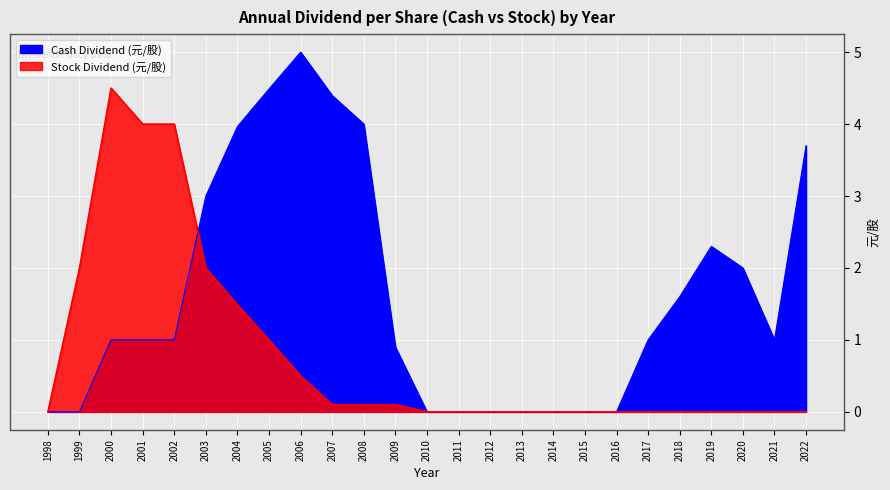

Count the number of categories in the chart.

25